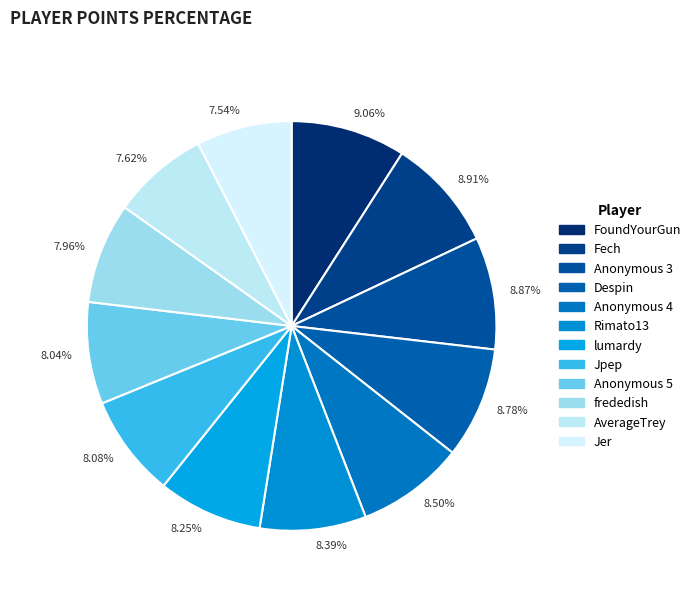

Does 8.08% account for over 50% of the chart?

No